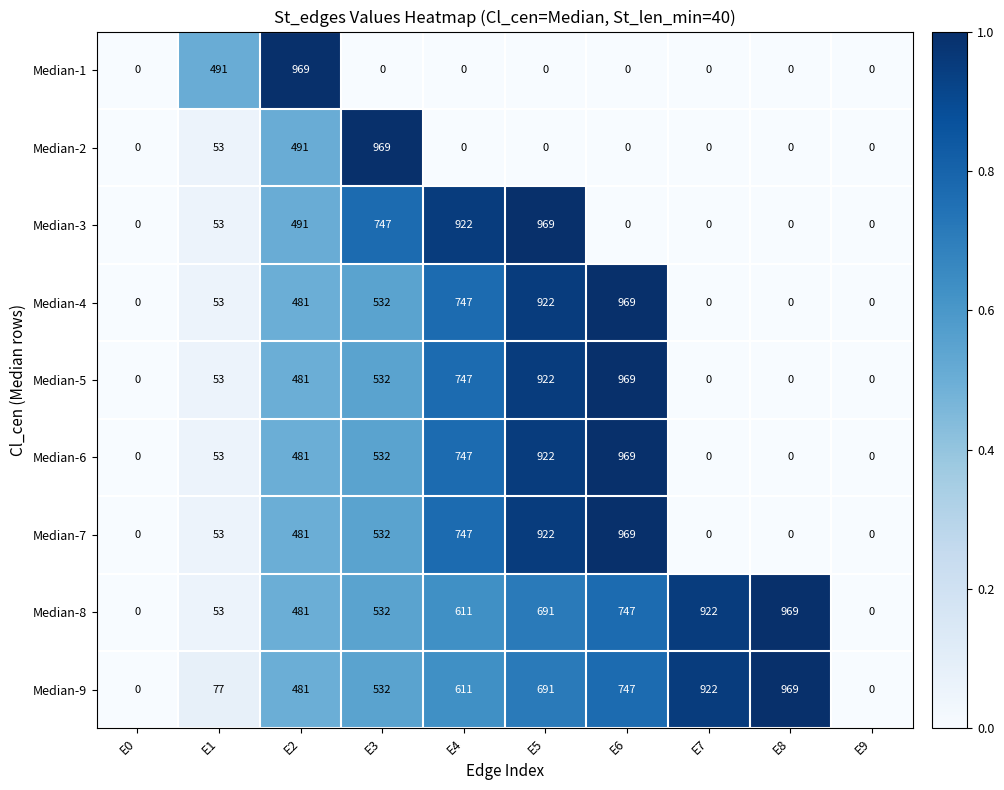

True or false: Median-3 has a value of 260 at E5.

False